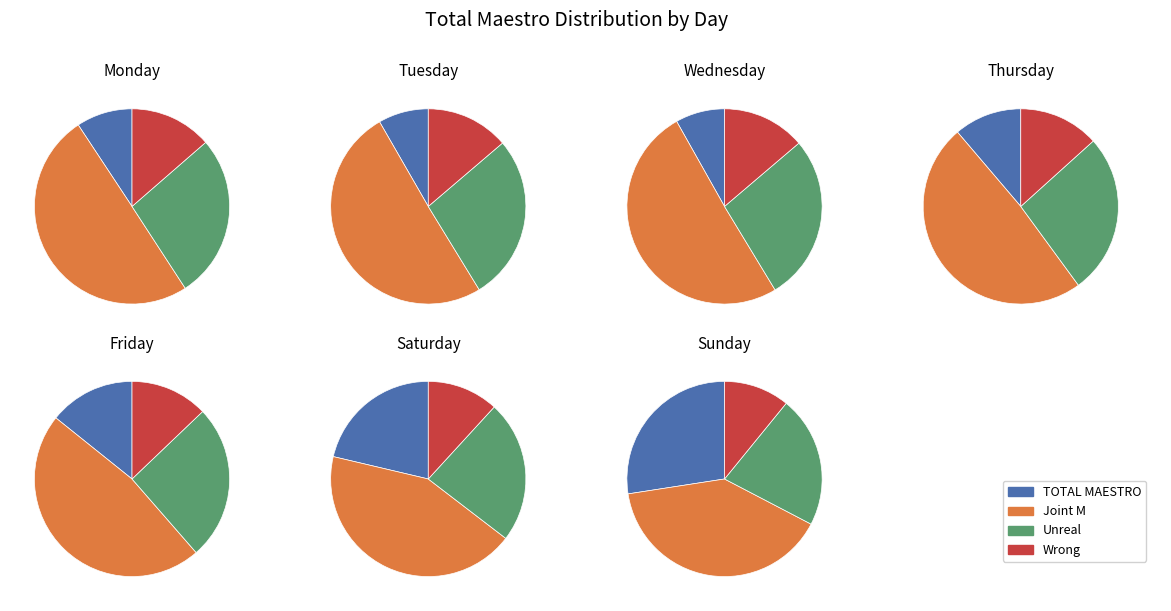

The Sunday slice represents 22% of the pie. True or false?

False